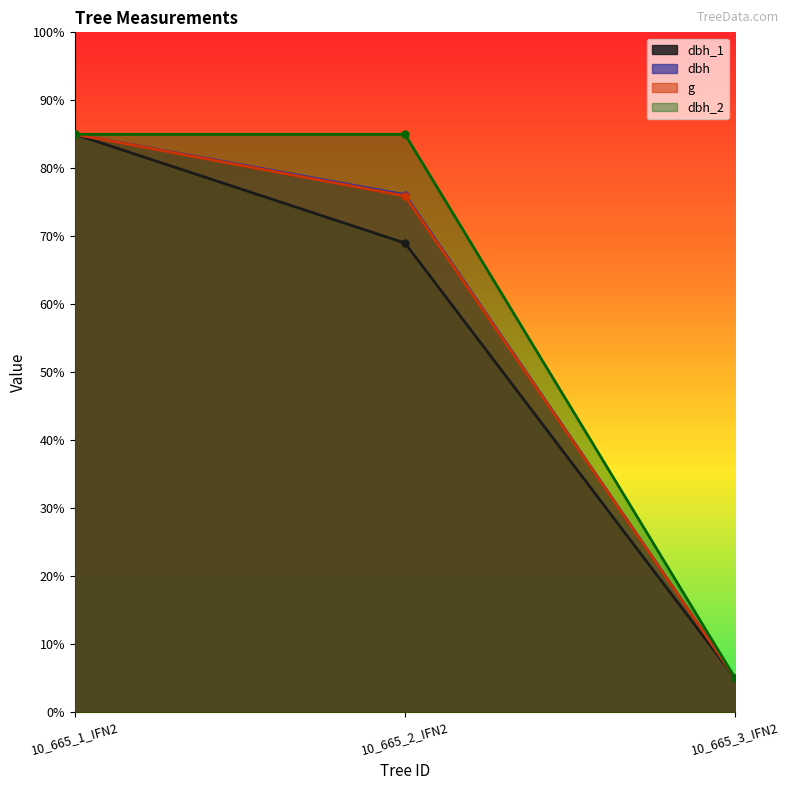

Rank the series at 10_665_3_IFN2 from highest to lowest value.

dbh_1, dbh, g, dbh_2